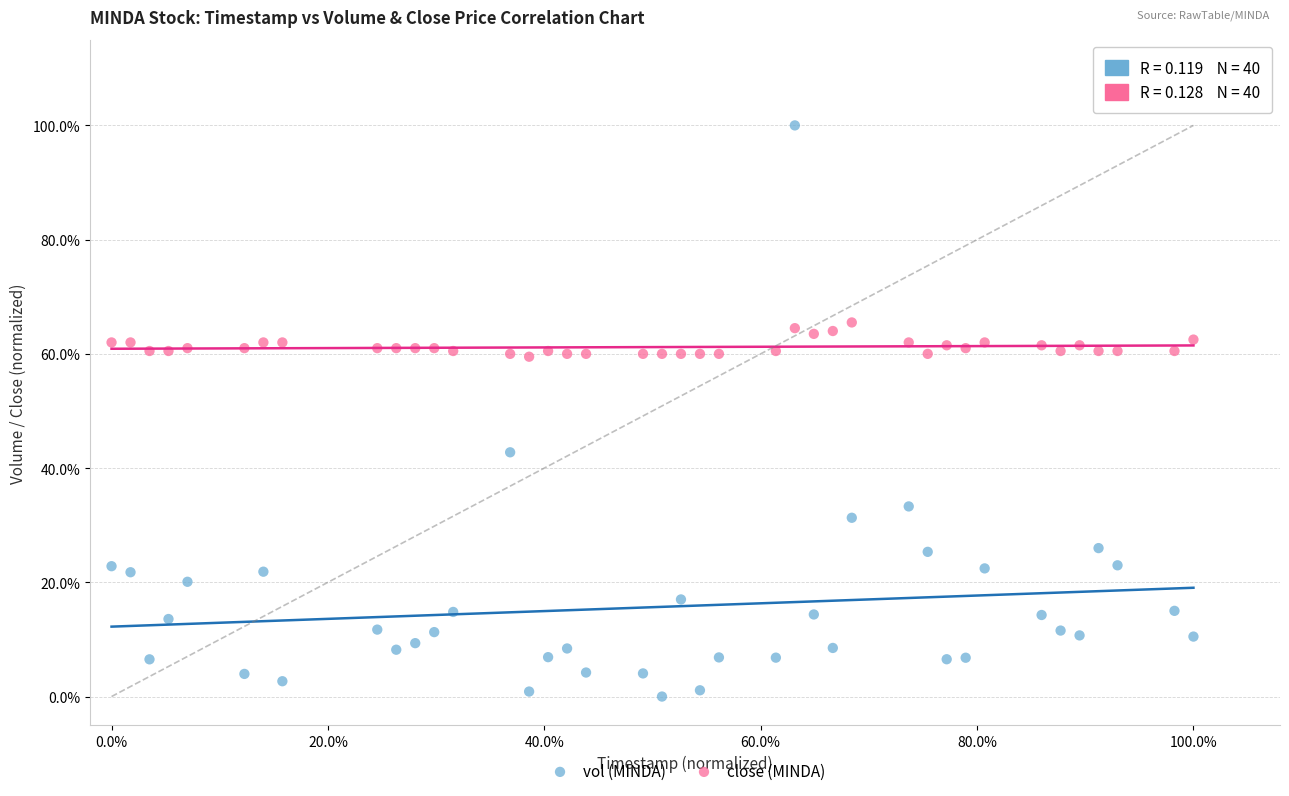

What are all the series names shown in the legend?

vol (MINDA), close (MINDA)